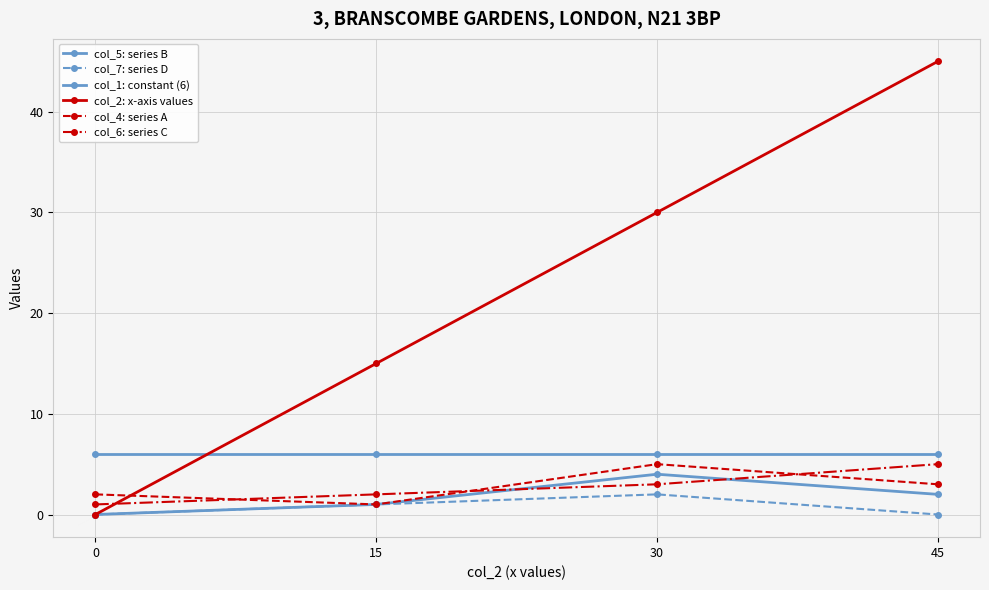

List the series in order of their peak value, lowest first.

col_7: series D, col_5: series B, col_4: series A, col_6: series C, col_1: constant (6), col_2: x-axis values